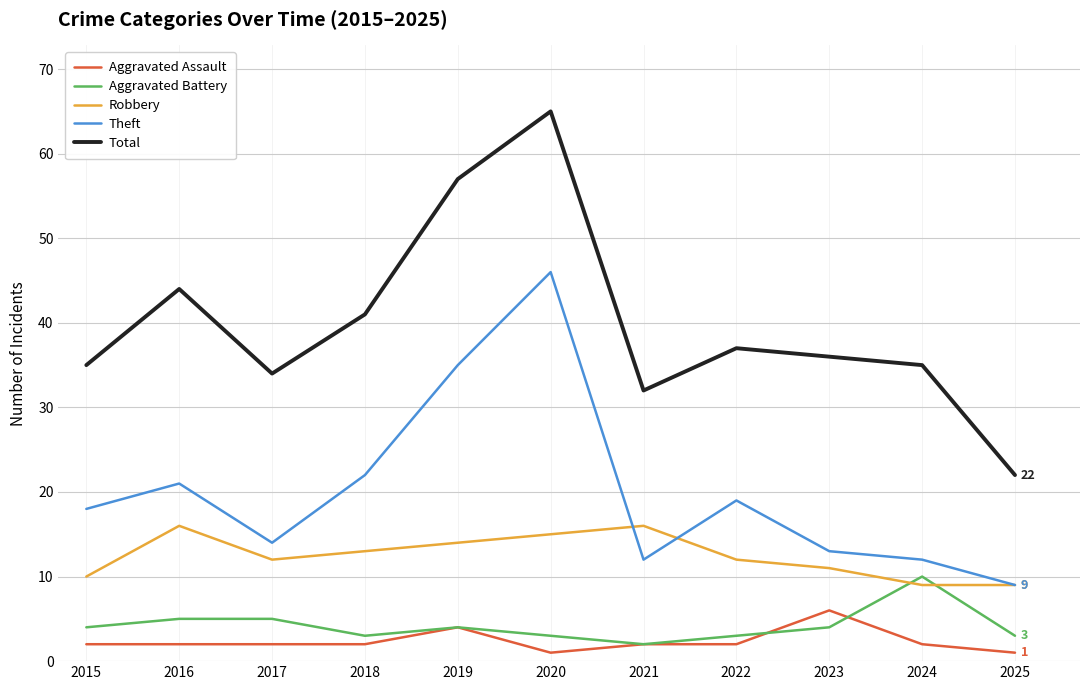

Rank the series by their maximum value, from lowest to highest.

Aggravated Assault, Aggravated Battery, Robbery, Theft, Total